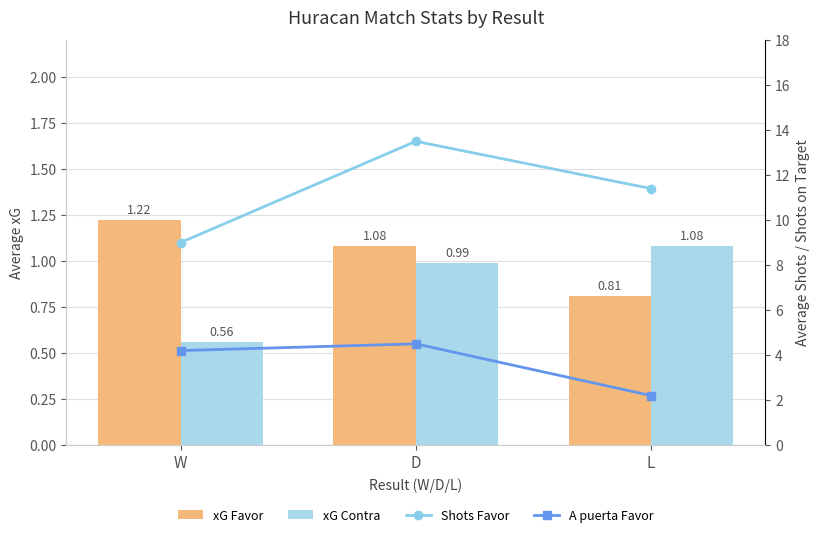

At how many categories does at least one series exceed 3?

3